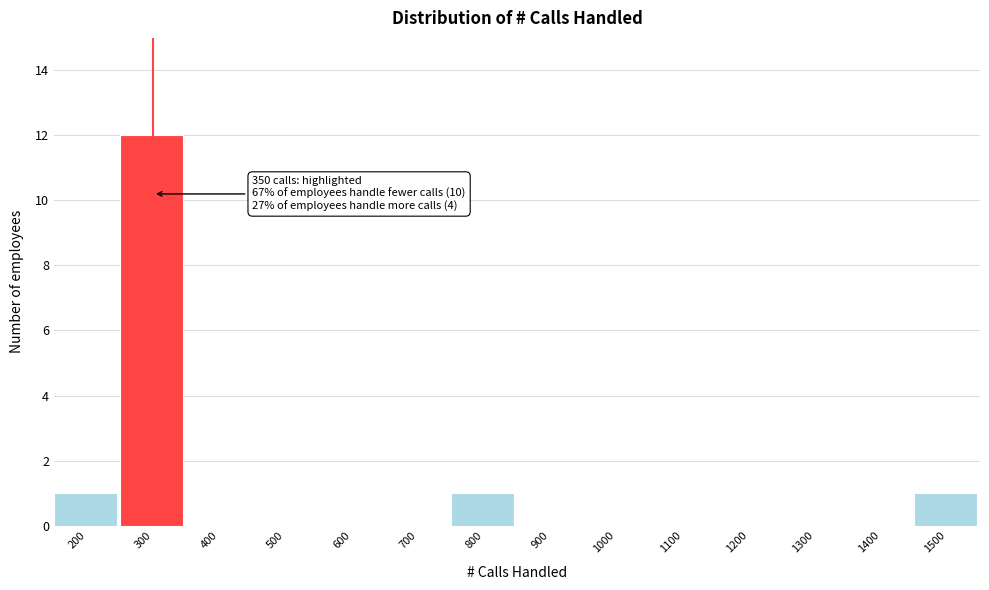

Reading right to left, list all the values displayed in this chart.

1500=1	1400=0	1300=0	1200=0	1100=0	1000=0	900=0	800=1	700=0	600=0	500=0	400=0	300=12	200=1